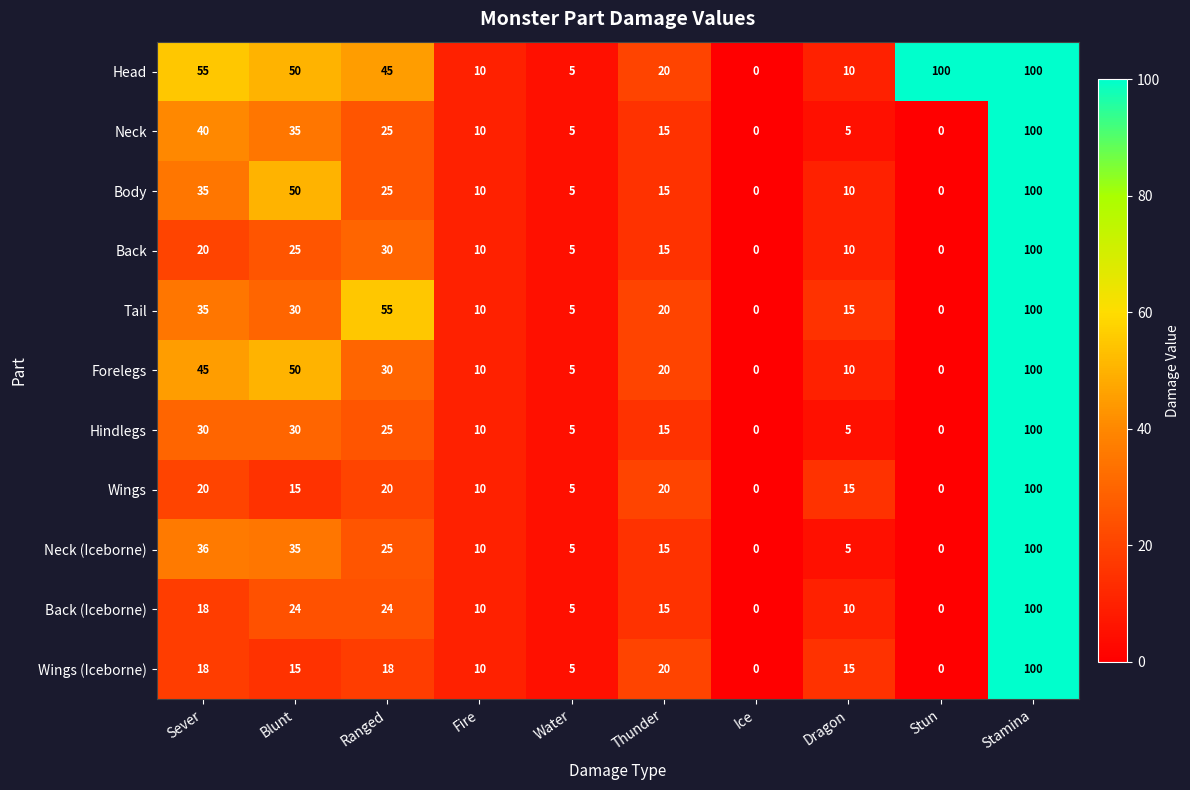

What is the greatest value displayed?

100